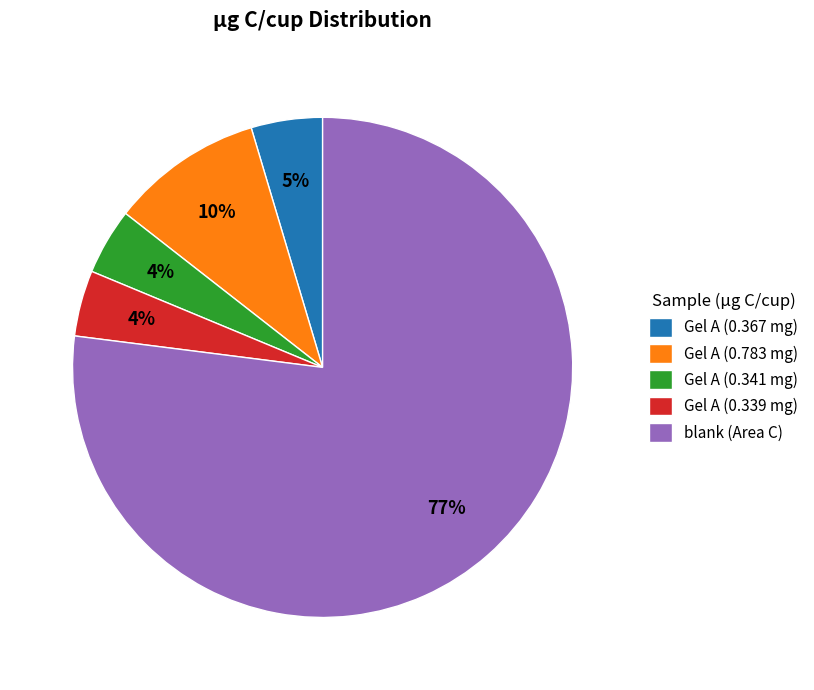

To the nearest percent, what is the difference between the largest and smallest slice percentages?

73%